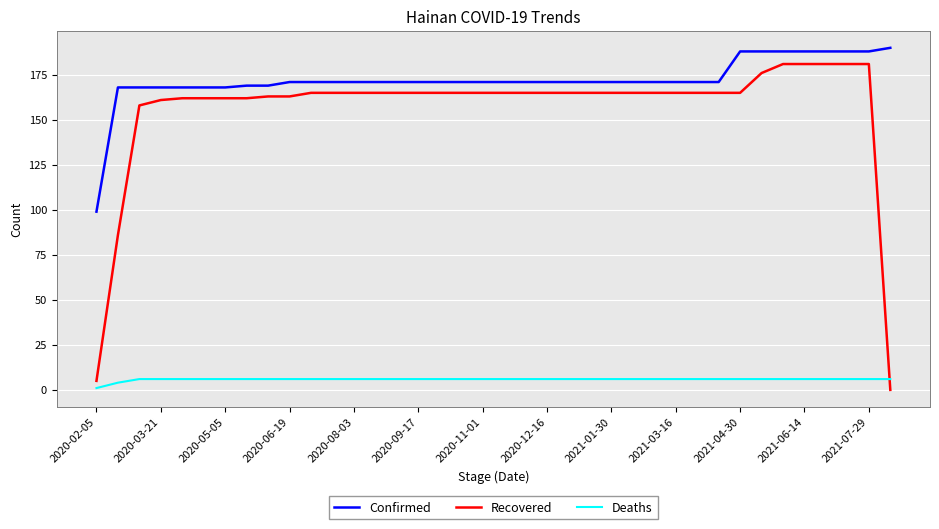

Which series has the largest range (max minus min)?

Recovered